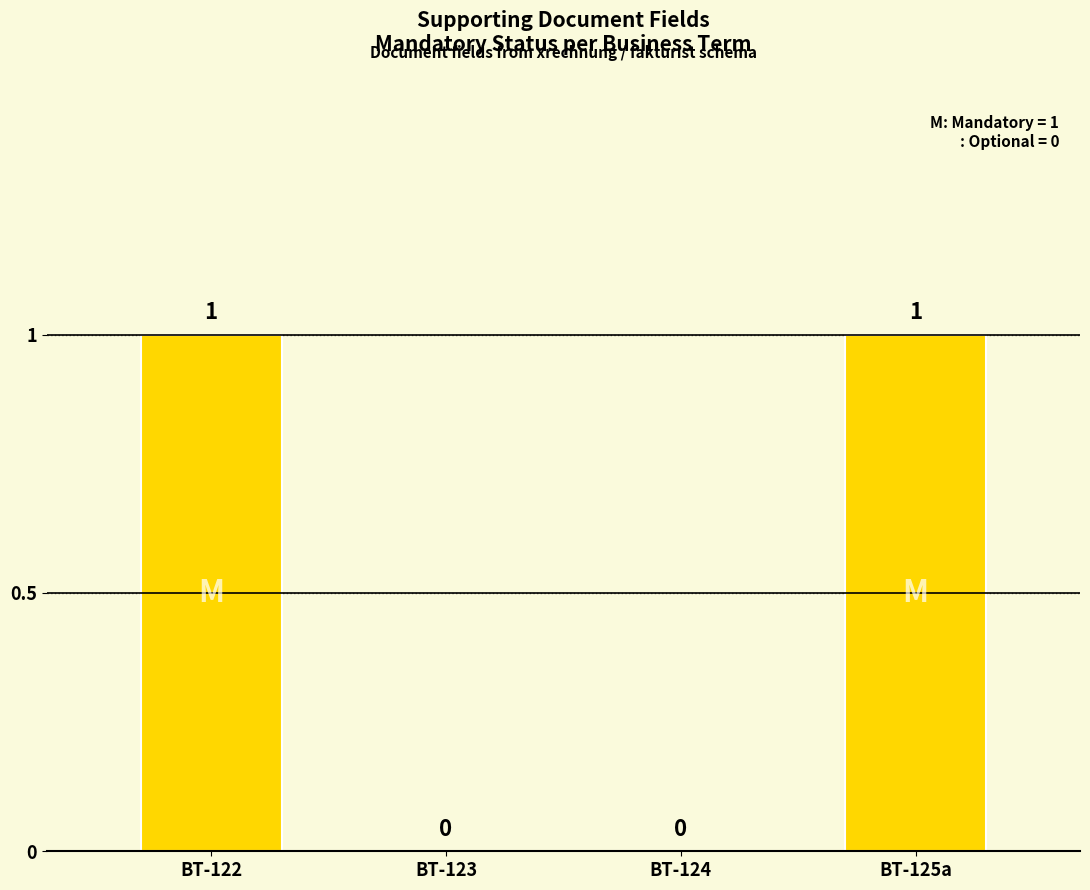

What is the change in value from BT-124 to BT-125a?

+1